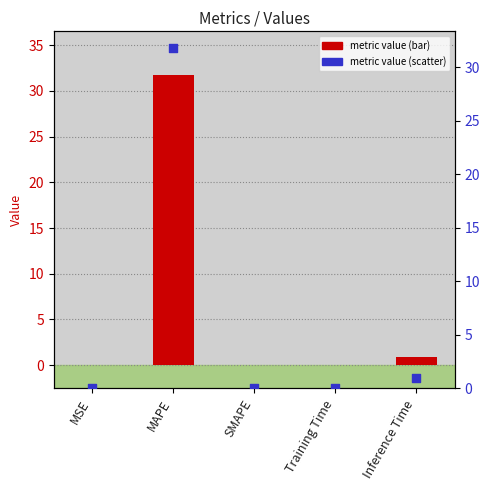

Is the value of col_1 at Training Time greater than the value of value (scatter) at SMAPE?

Yes